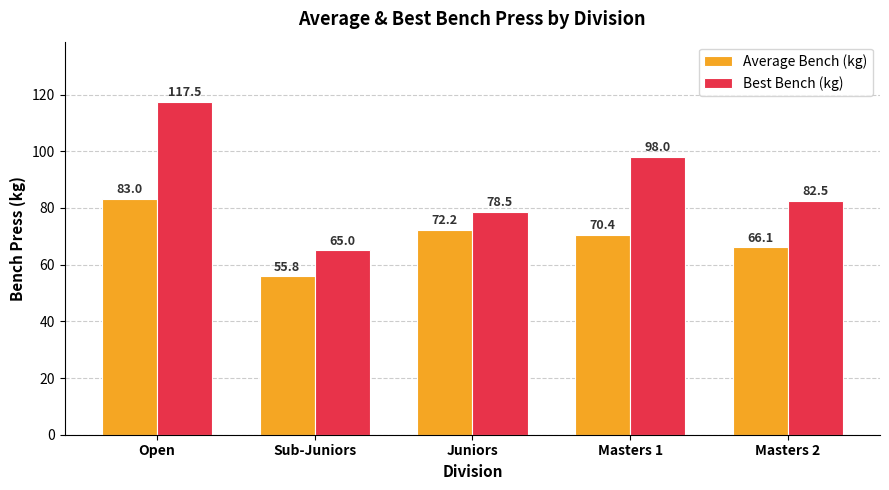

What is the total value across all series at Open?

200.6